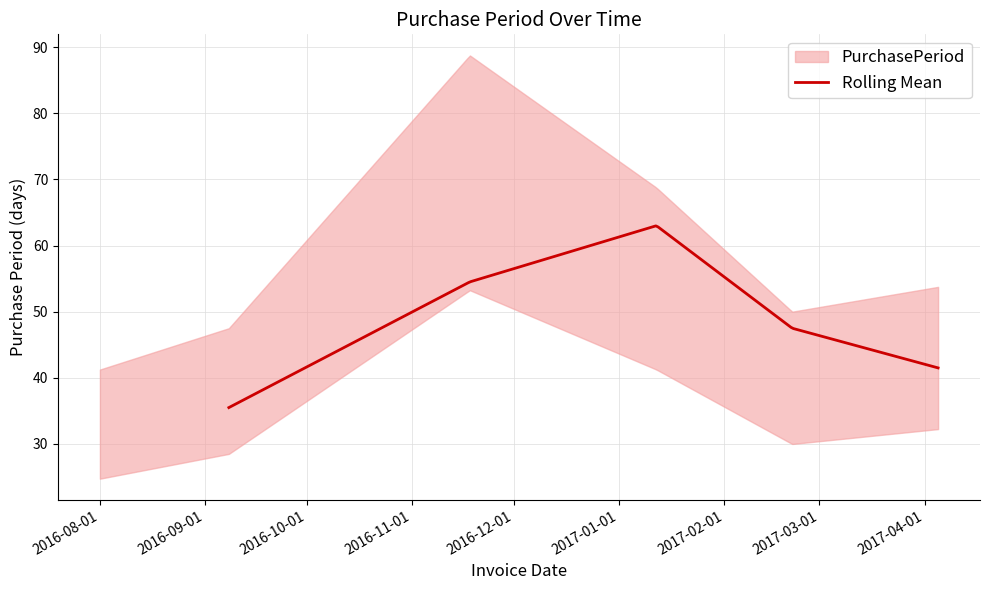

How many points are lower than both their immediate neighbors (excluding endpoints)?

1